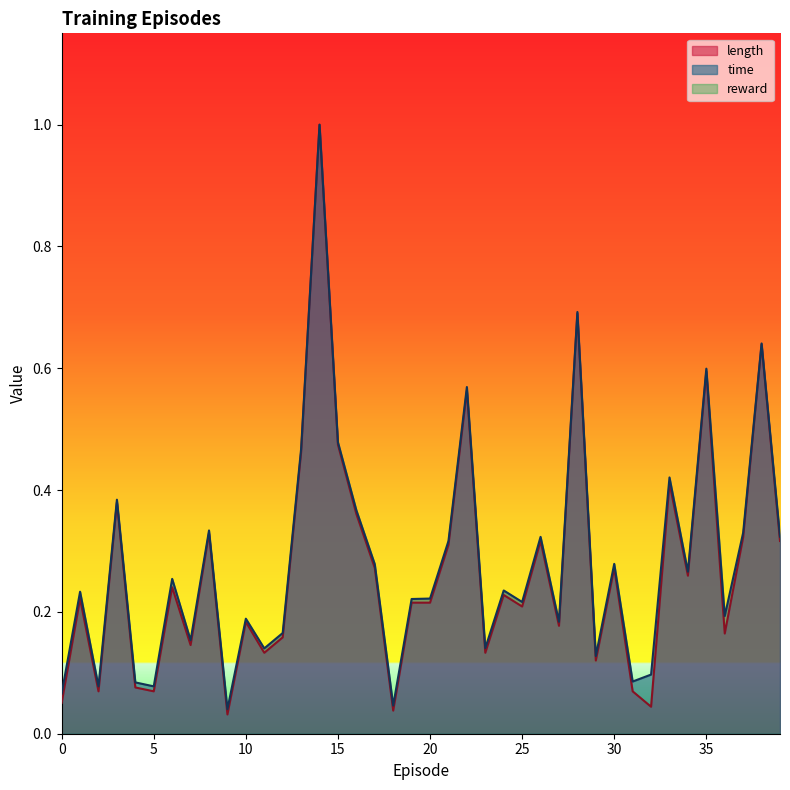

Count the number of categories in the chart.

40